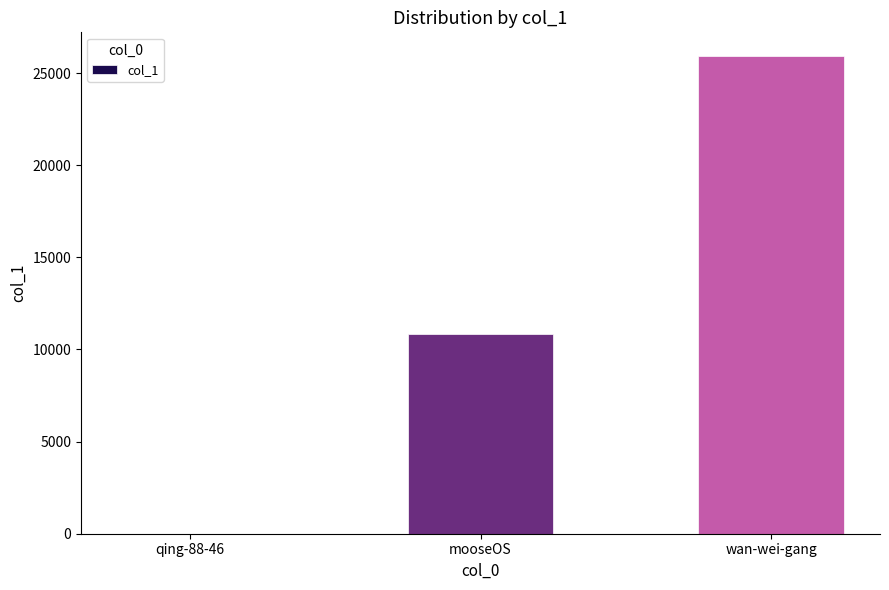

What is the sum of the values at qing-88-46 and mooseOS?

10834